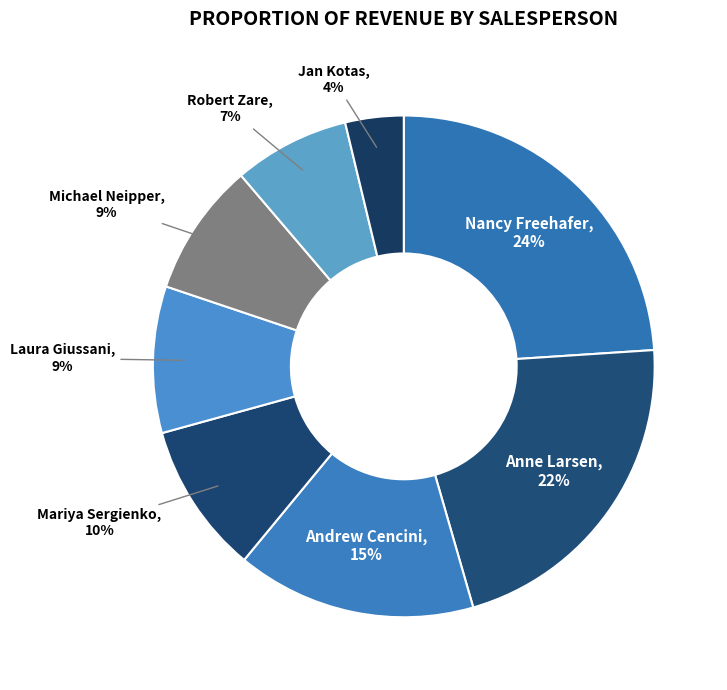

Does any single category account for the majority?

No